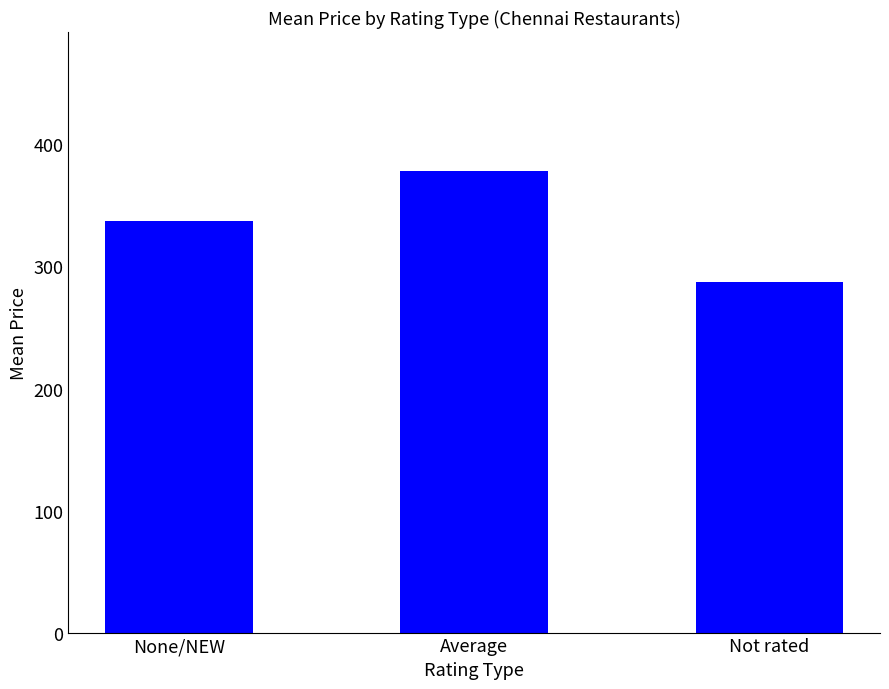

Rank the categories by value from highest to lowest.

Average, None/NEW, Not rated